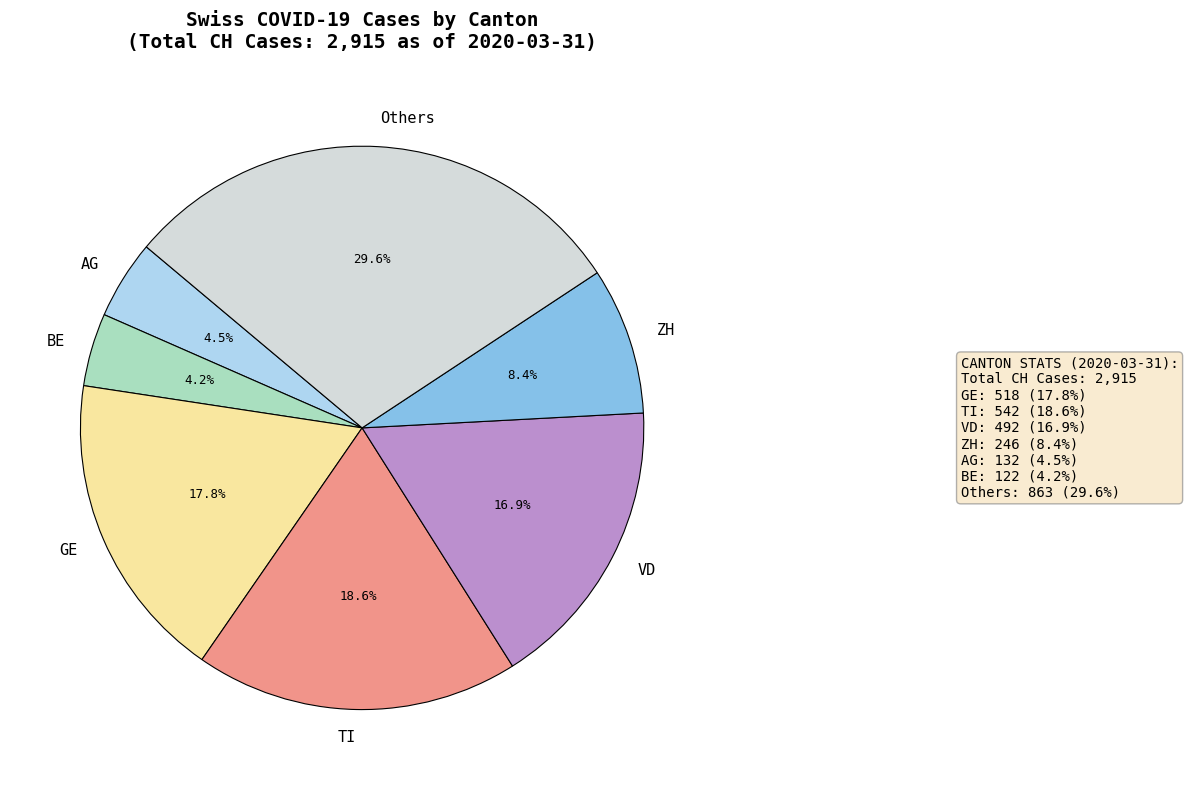

Which category has the biggest portion of the pie?

Others